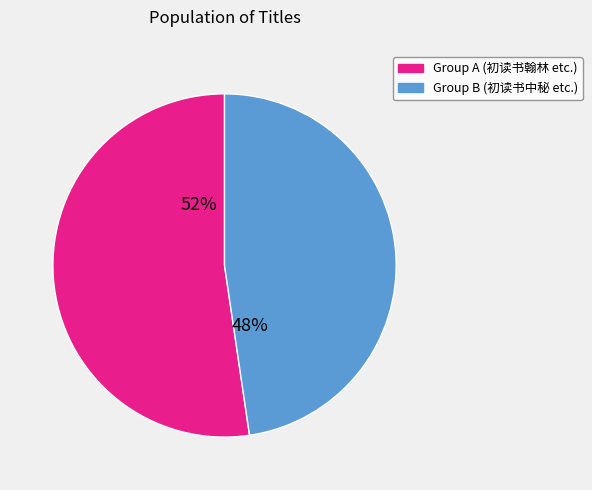

How many segments does this pie chart have?

2